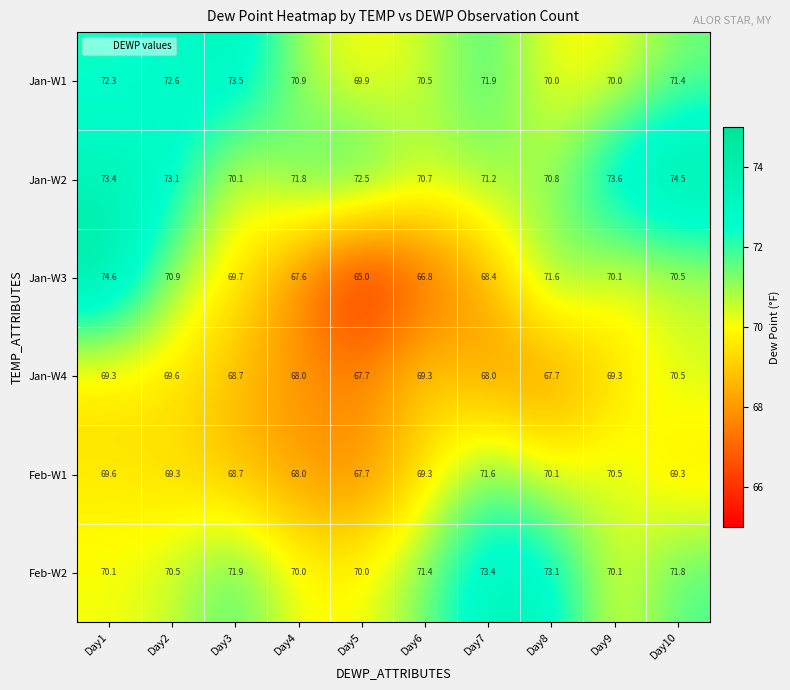

What is the spread (max minus min) of values at Day2?

3.8